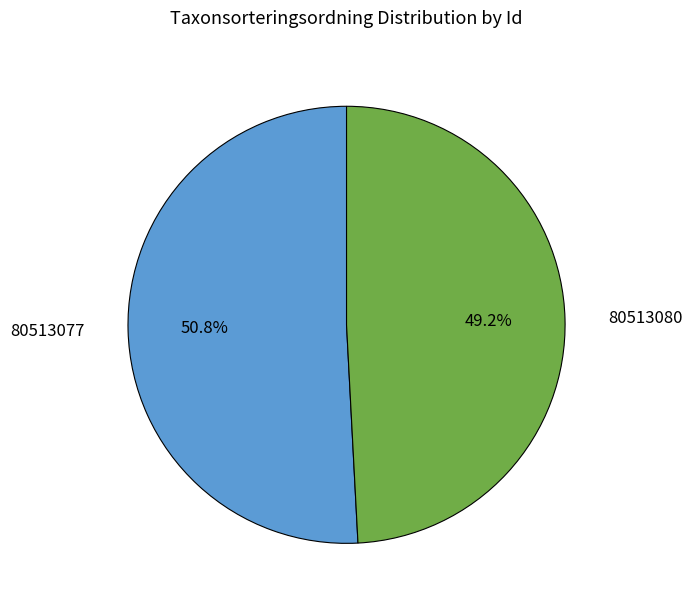

Does any single category account for the majority?

Yes